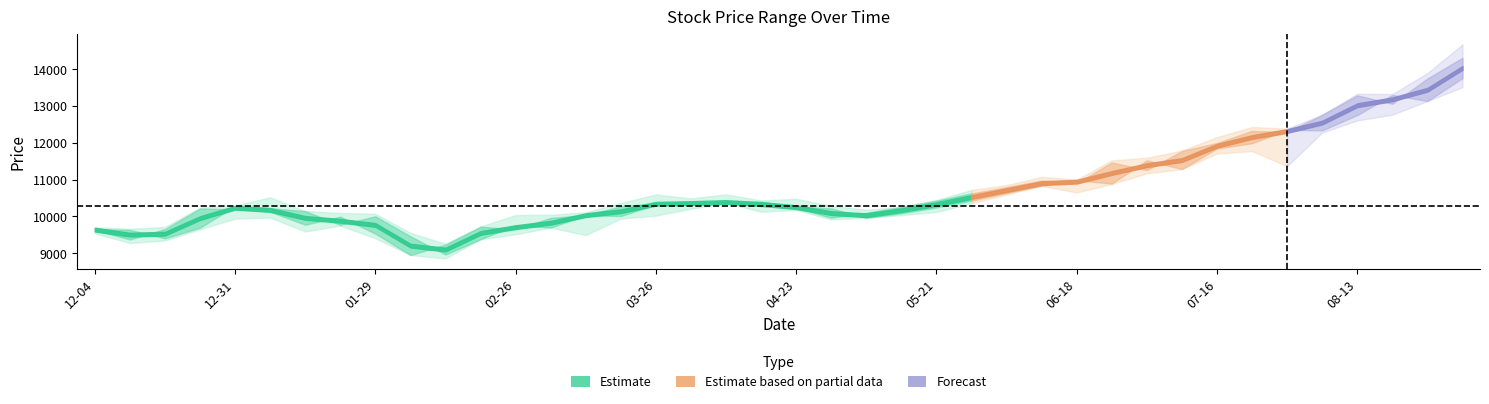

What is the difference between the 收盘 values at 2021-08-06 and 2021-08-13?

528.5